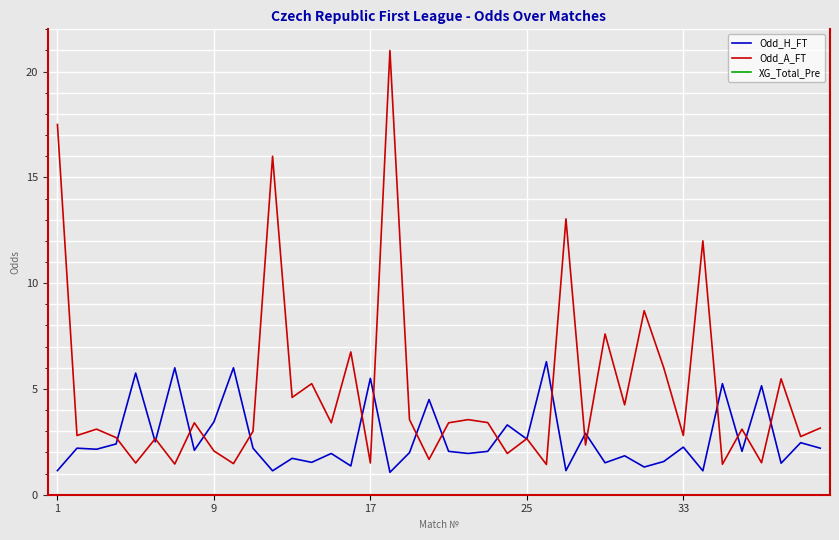

Which series has the largest total across all categories?

Odd_A_FT